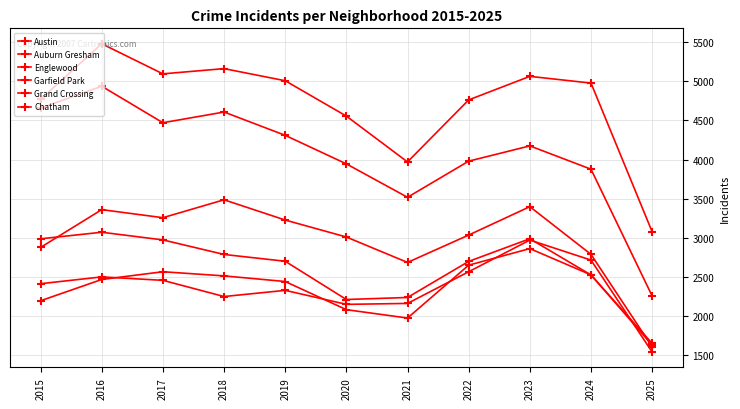

At 2019, list the series in order from largest to smallest.

Austin, Englewood, Garfield Park, Auburn Gresham, Chatham, Grand Crossing